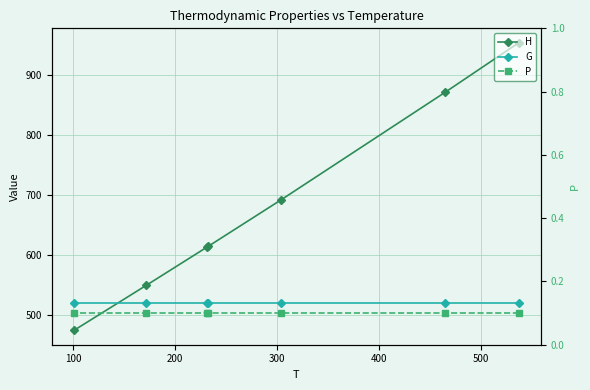

Rank the series by their average value, from lowest to highest.

P, G, H